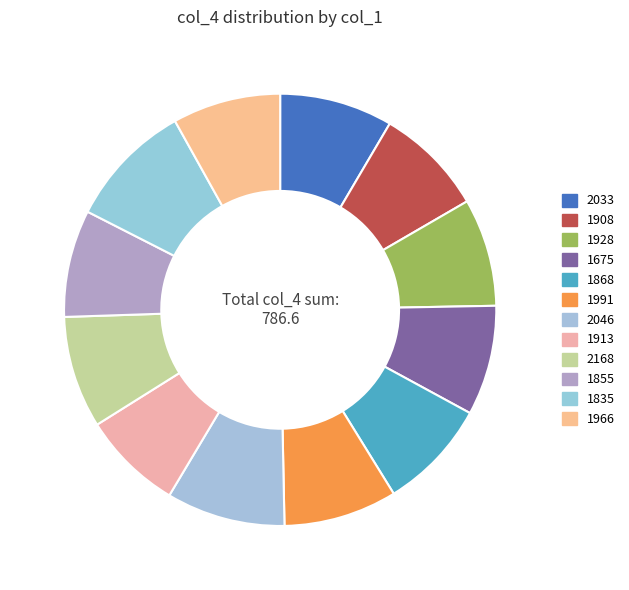

How many segments does this pie chart have?

12